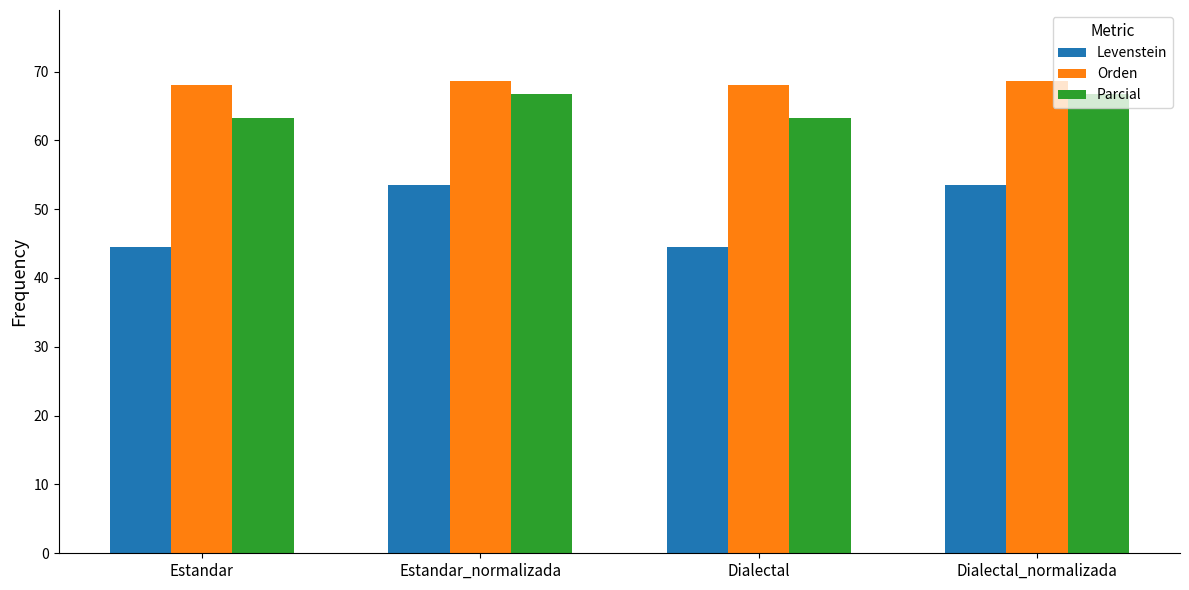

What is the total value across all series at Estandar_normalizada?

188.8